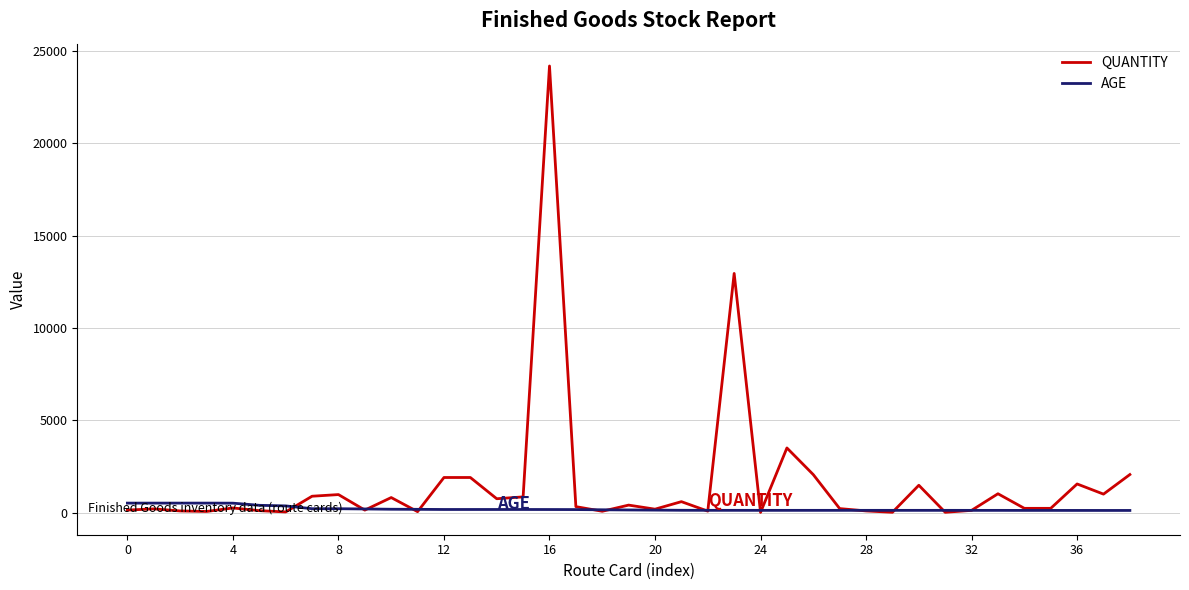

Rank the series by their maximum value, from lowest to highest.

AGE, QUANTITY